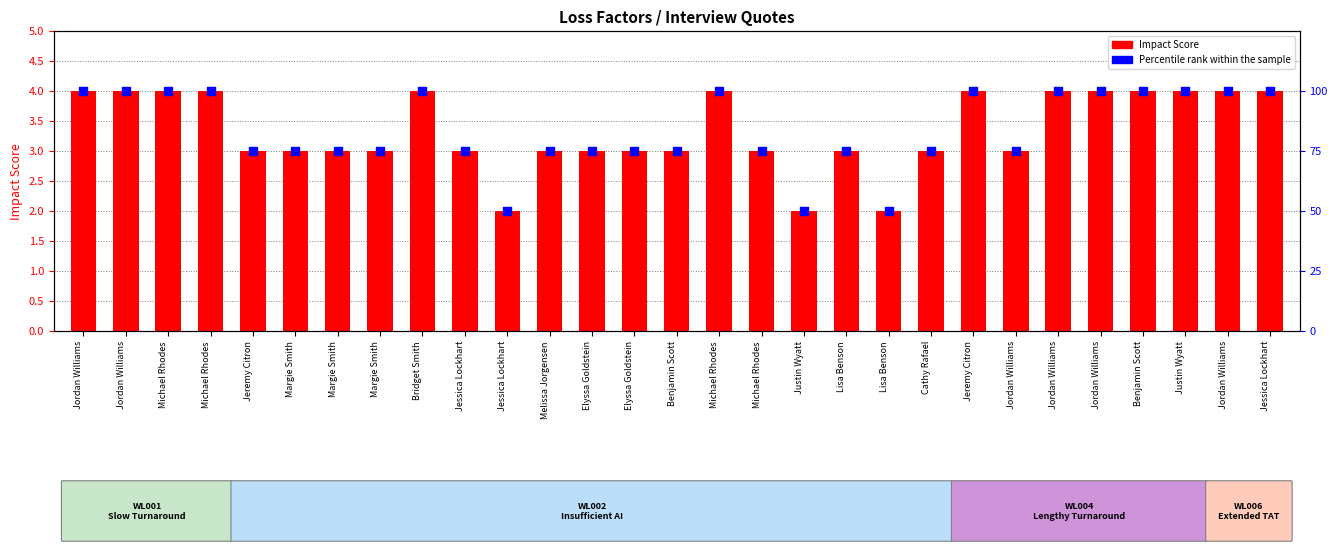

Which series has the largest Y range (max minus min)?

Percentile rank within the sample